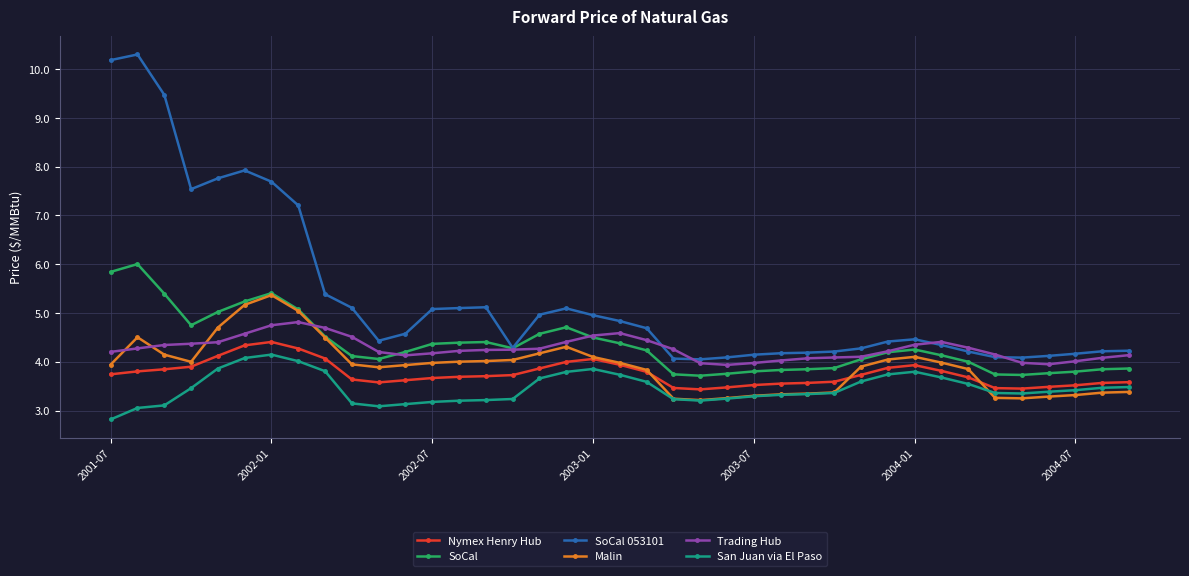

True or false: SoCal and San Juan via El Paso cross at least once.

False